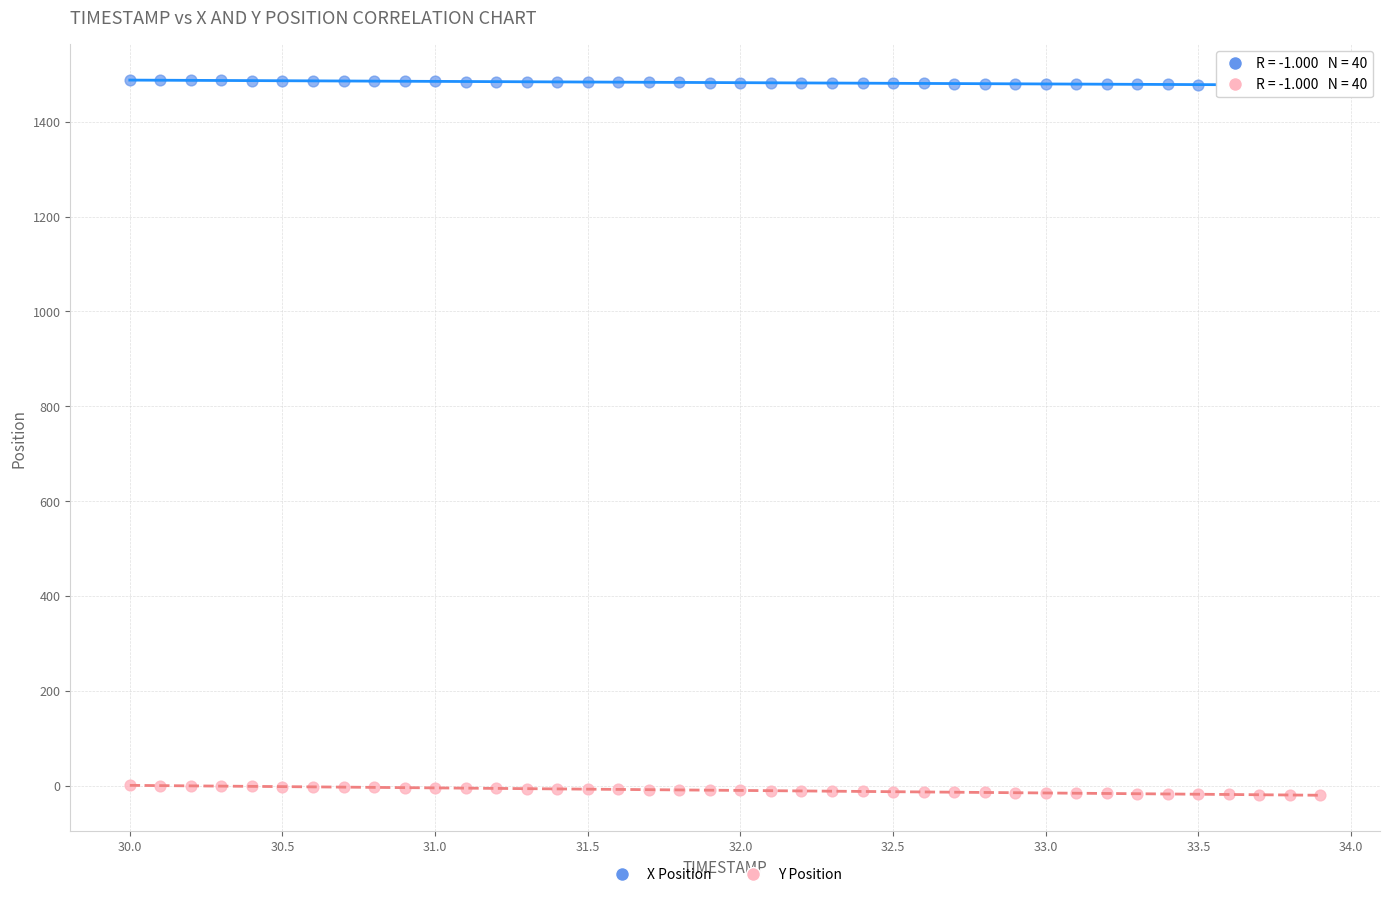

What is the X range (max minus min) for the scatter plot?

3.9